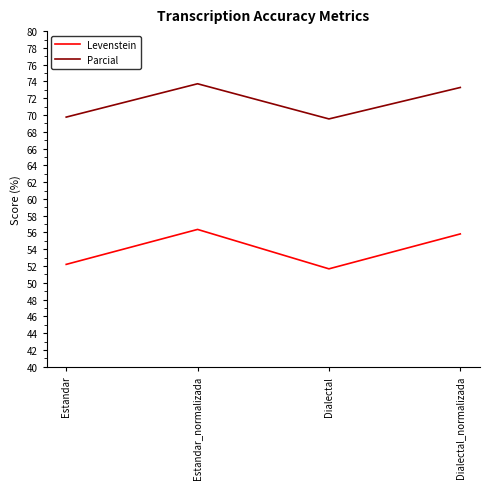

How many categories are shown in the chart?

4